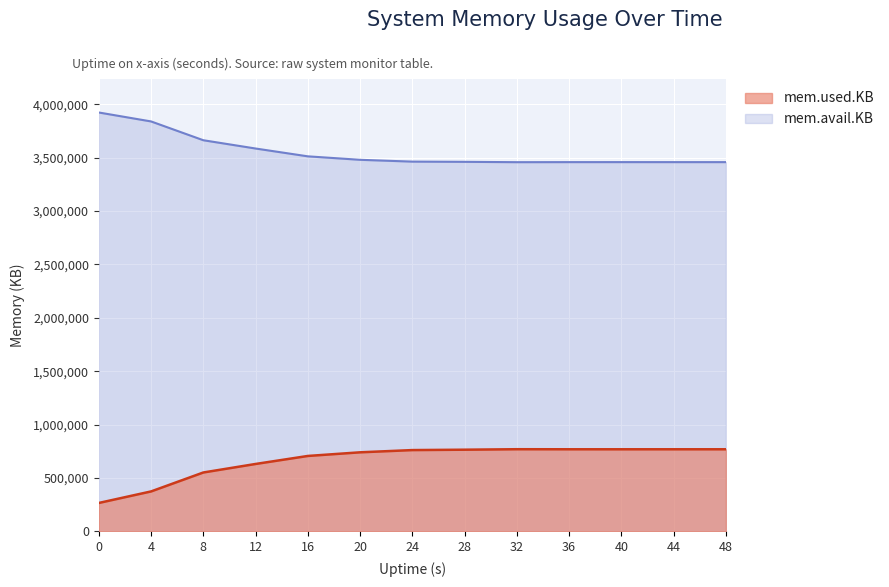

Which series has the largest total across all categories?

mem.avail.KB